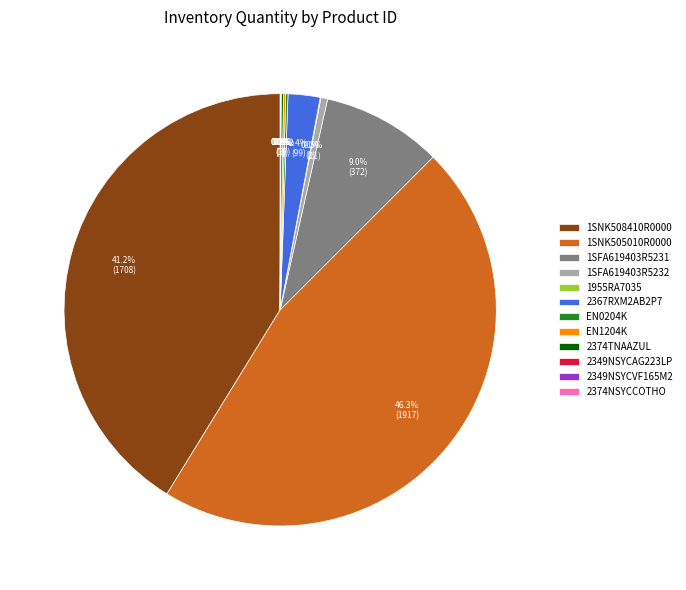

Which slice is the largest?

1SNK505010R0000